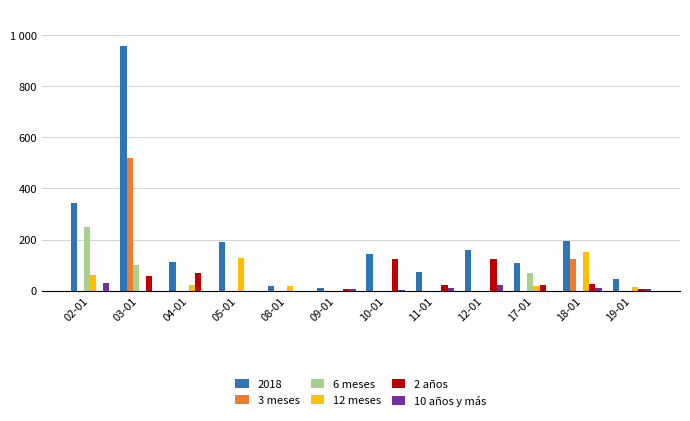

Are the bars grouped side by side (vs. stacked)?

Yes